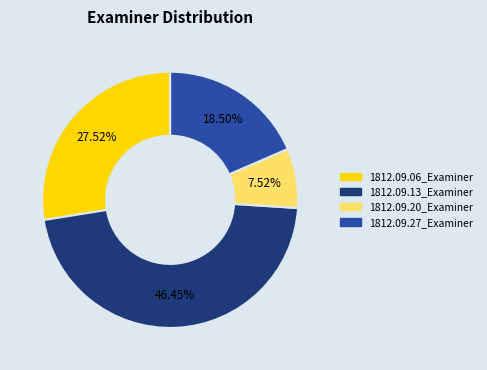

Does 1812.09.13_Examiner account for over 50% of the chart?

No